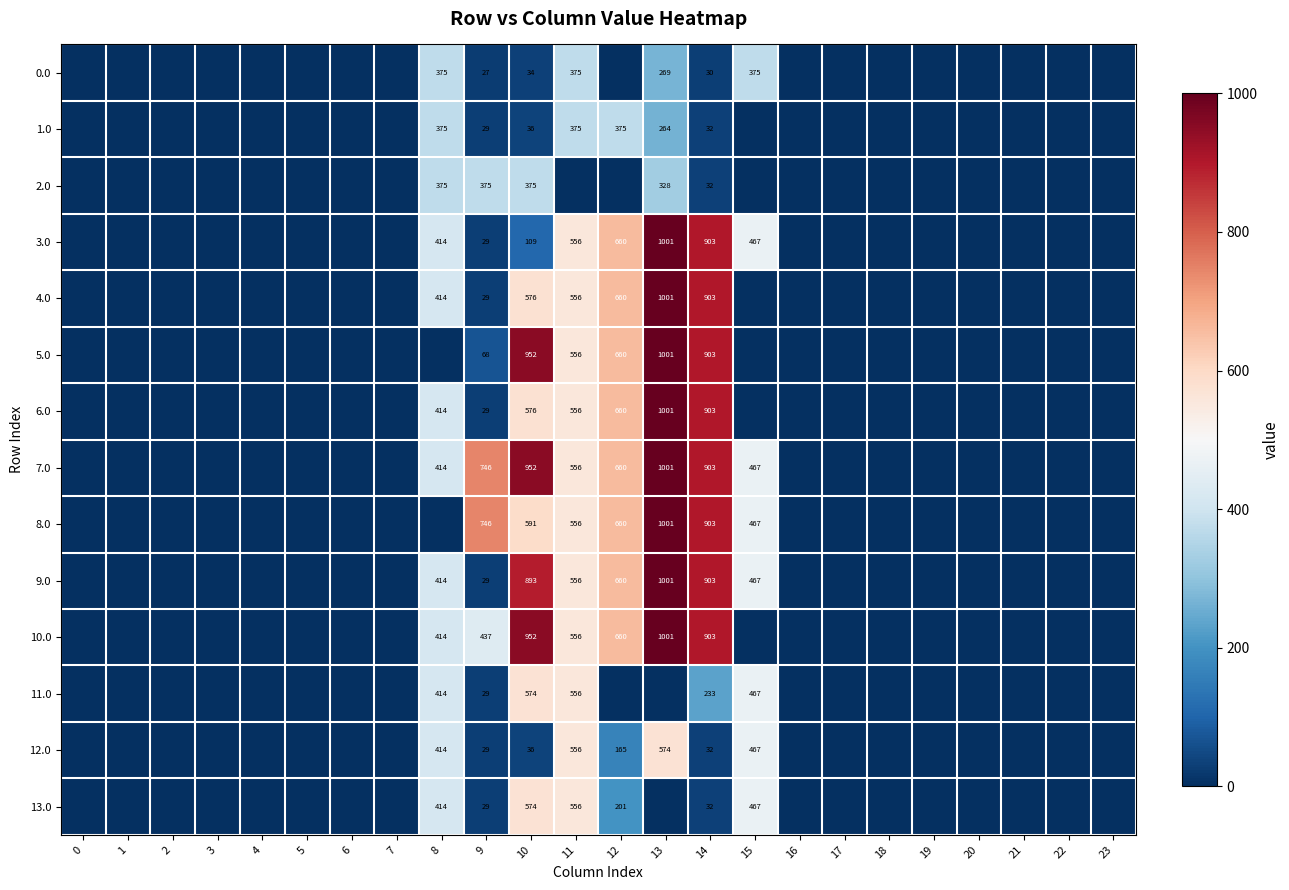

What is the sum of the 4.0 values at 13 and 11?

1557